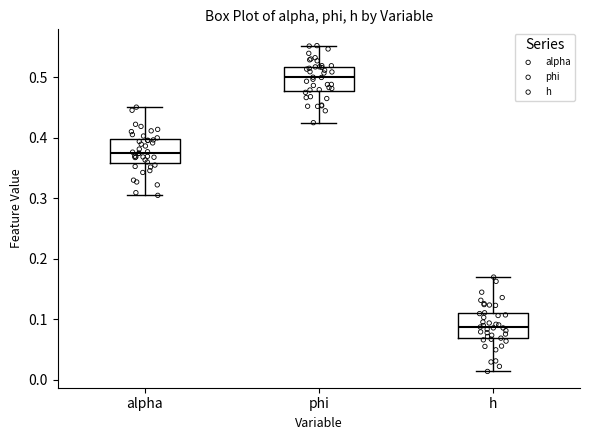

Which box's median line is the highest?

phi